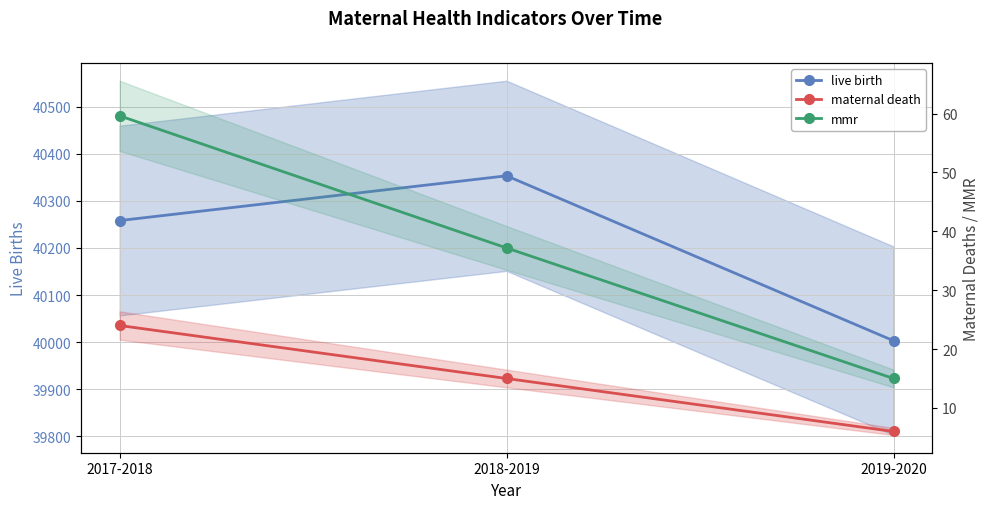

Which label corresponds to the smallest value in the chart?

2019-2020